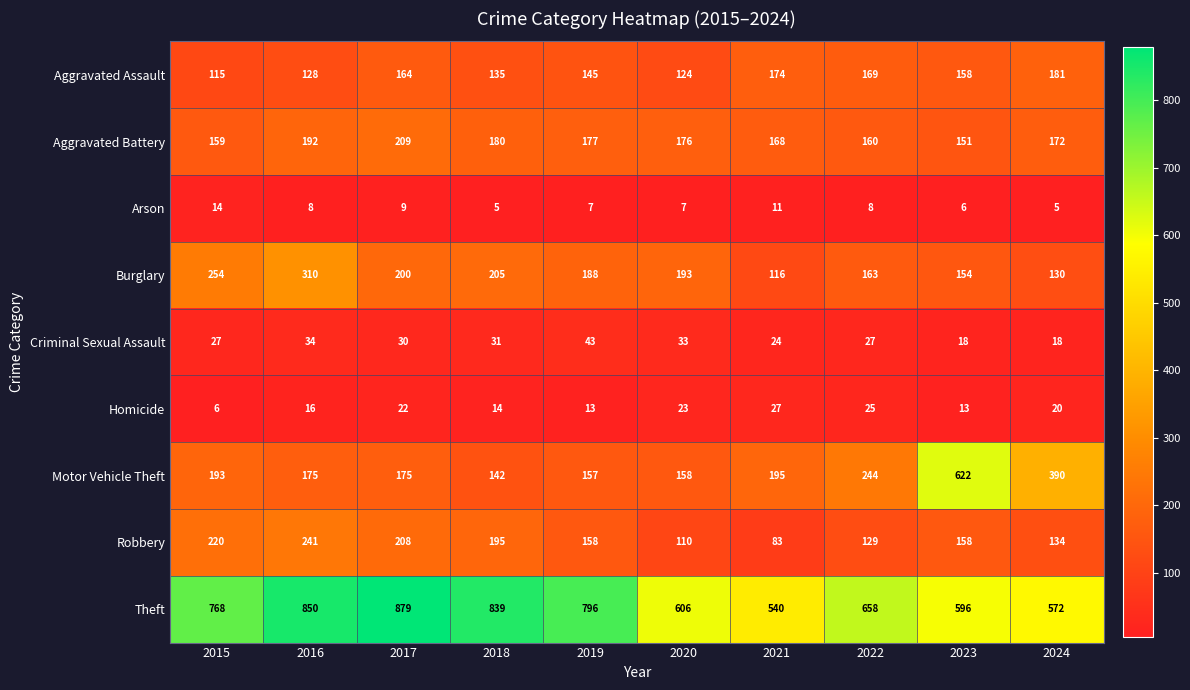

What is the sum of all Homicide values?

179